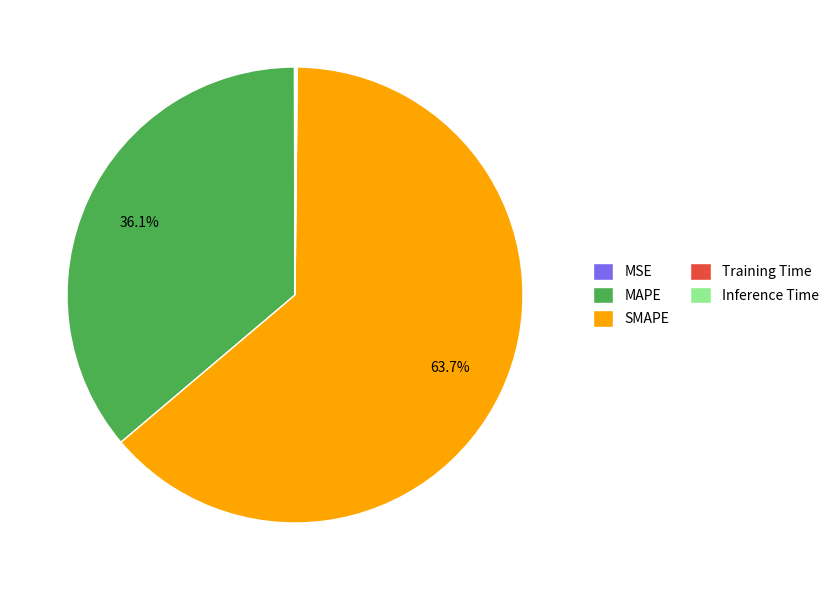

What is the largest slice in the pie chart?

SMAPE